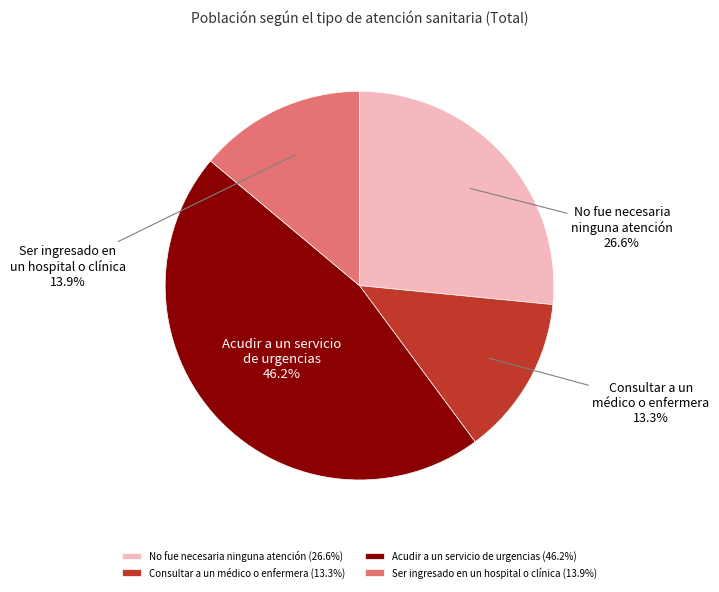

Which has a higher value, Acudir a un servicio de urgencias or Consultar a un médico o enfermera?

Acudir a un servicio de urgencias